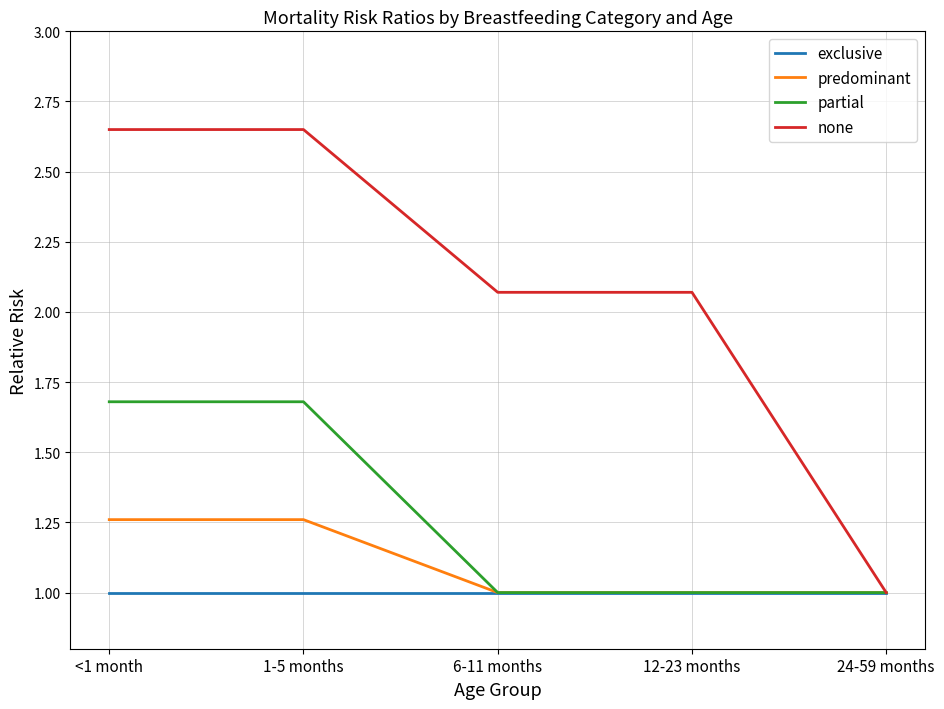

Which series has the largest range (max minus min)?

none